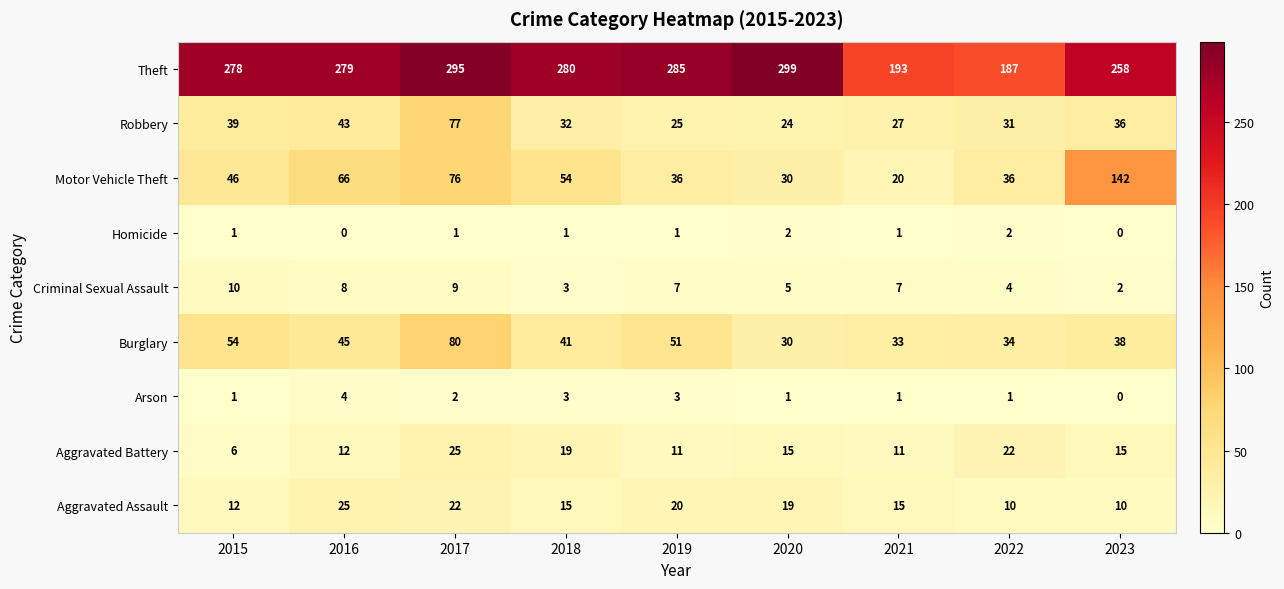

What is the greatest value displayed?

299